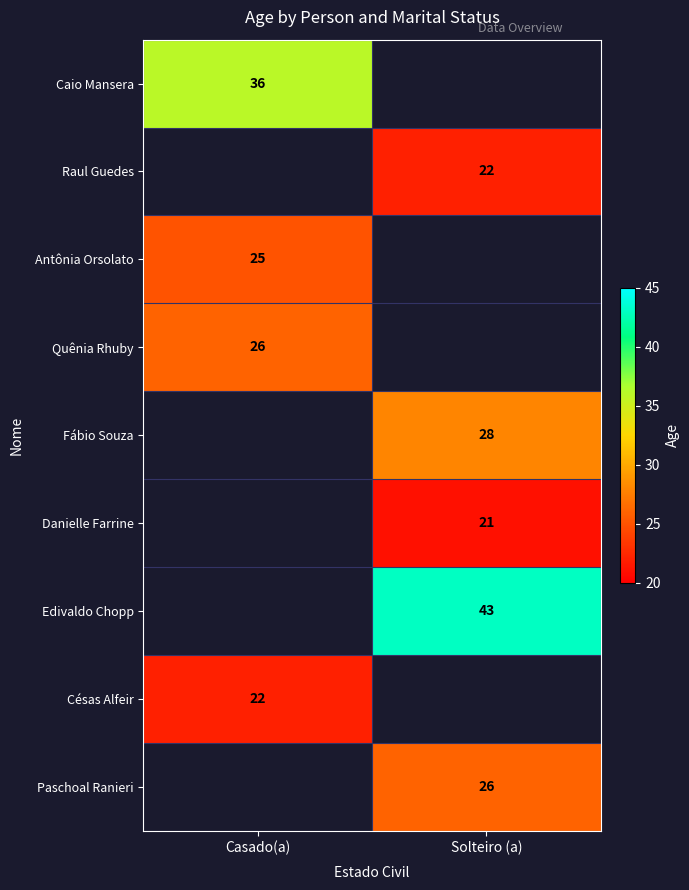

What is the difference between the highest and lowest values at Casado(a)?

14.0